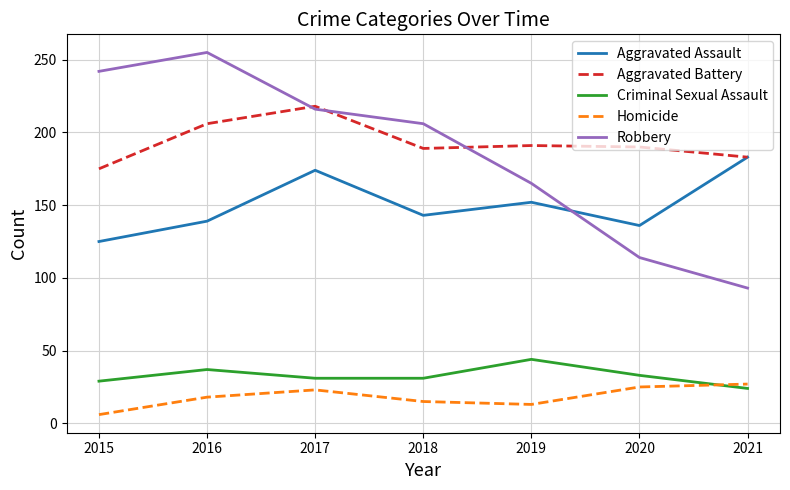

True or false: Aggravated Assault and Criminal Sexual Assault cross at least once.

False